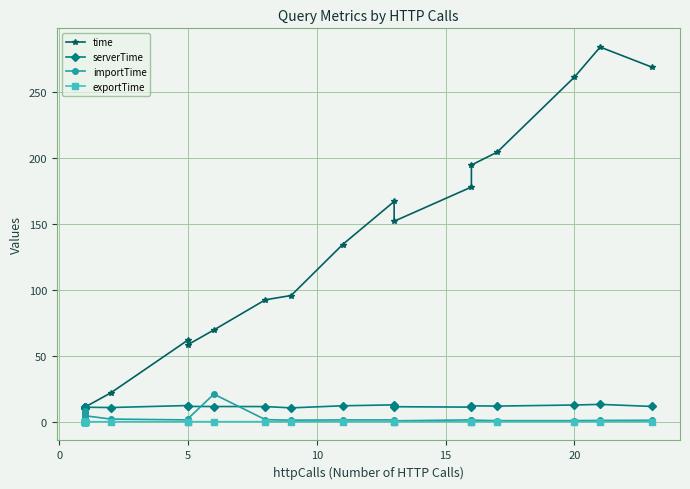

True or false: serverTime has more than 2 interior local peaks.

True